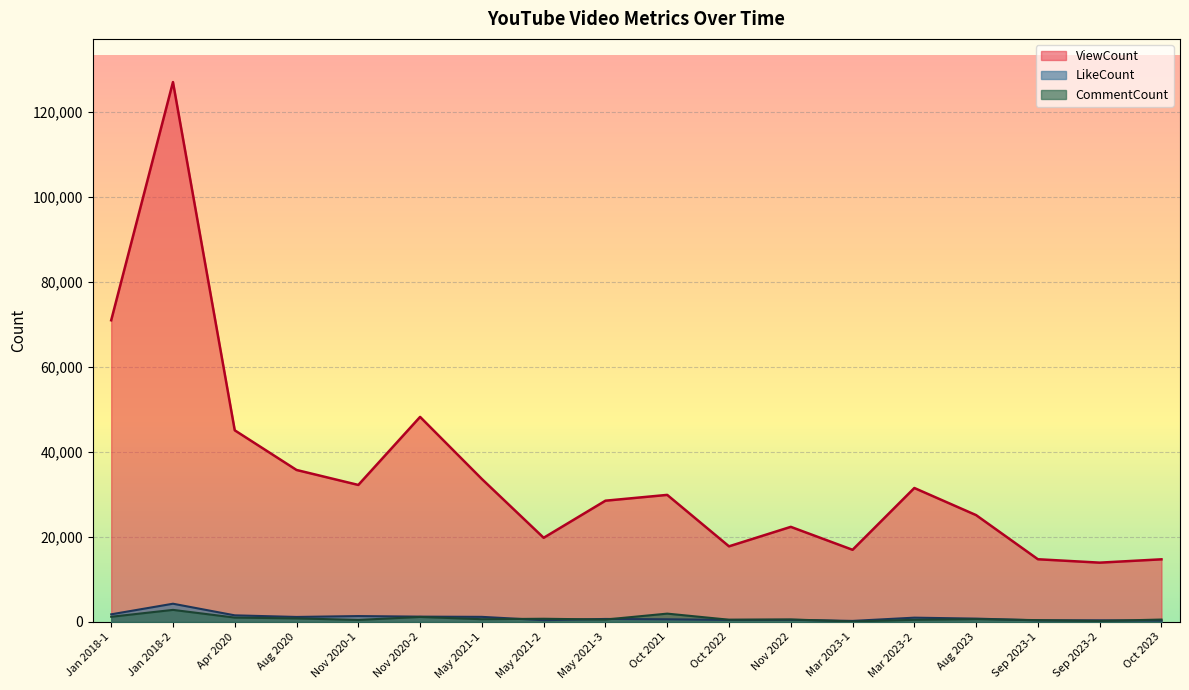

What is the difference between the LikeCount values at May 2021-3 and May 2021-2?

295